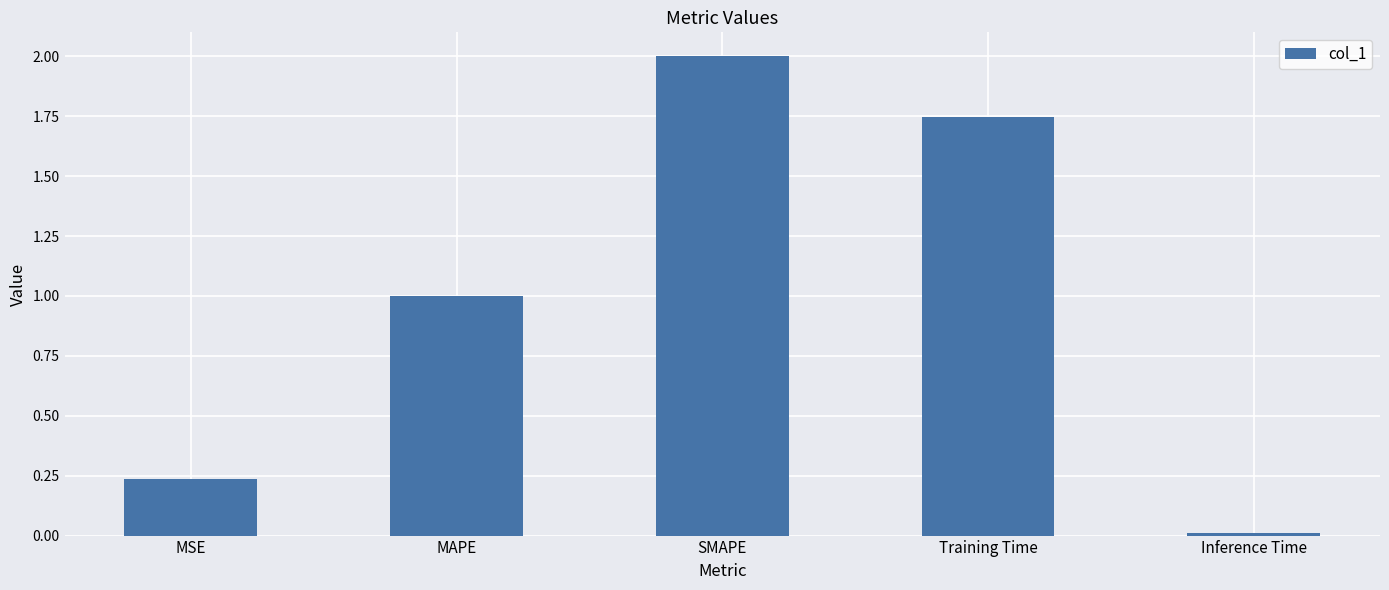

What is the change in value from SMAPE to Training Time?

-0.3